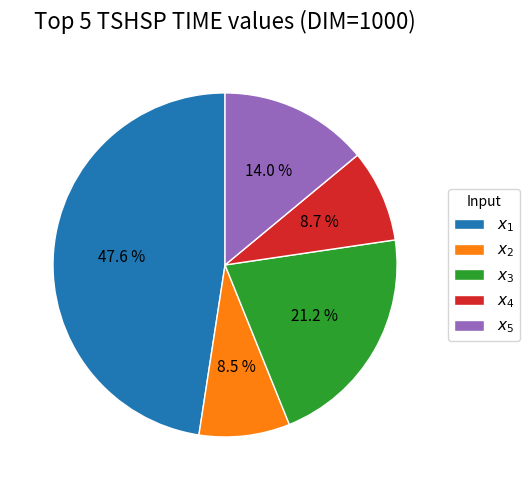

Is the sum of $x_4$ and $x_5$ greater than half?

No